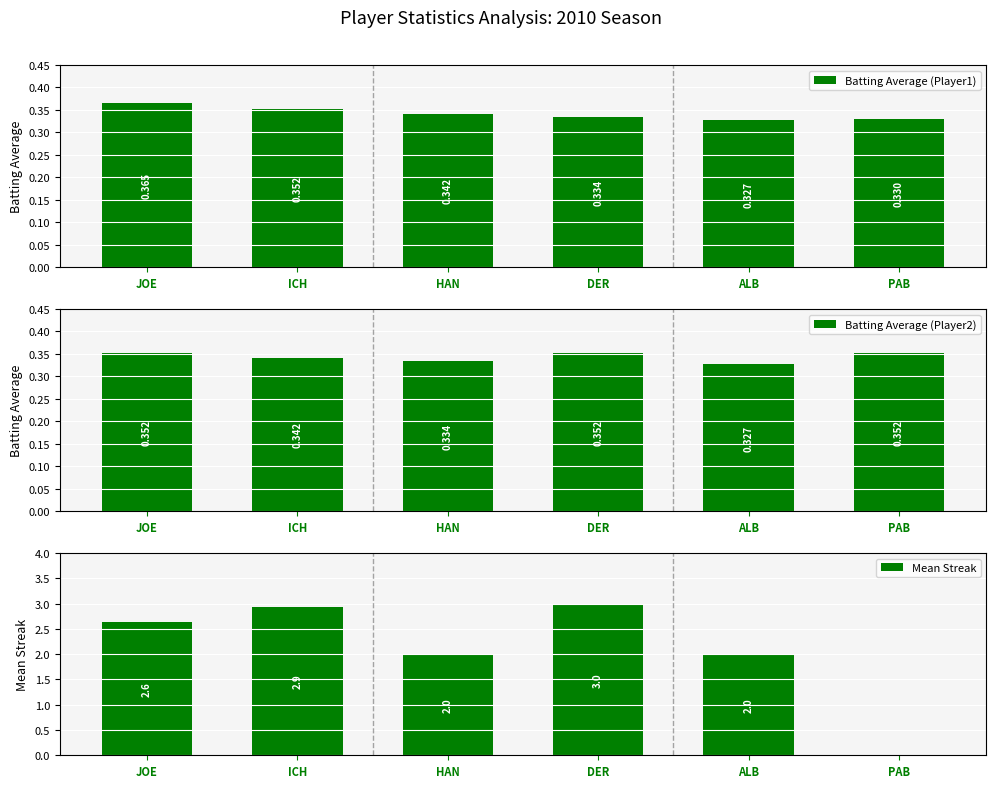

Reading left to right, extract all data points from this chart.

Batting Average (Player1): JOE=0.4	ICH=0.4	HAN=0.3	DER=0.3	ALB=0.3	PAB=0.3
Batting Average (Player2): JOE=0.4	ICH=0.3	HAN=0.3	DER=0.4	ALB=0.3	PAB=0.4
Mean Streak: JOE=2.6	ICH=2.9	HAN=2.0	DER=3.0	ALB=2.0	PAB=0.0